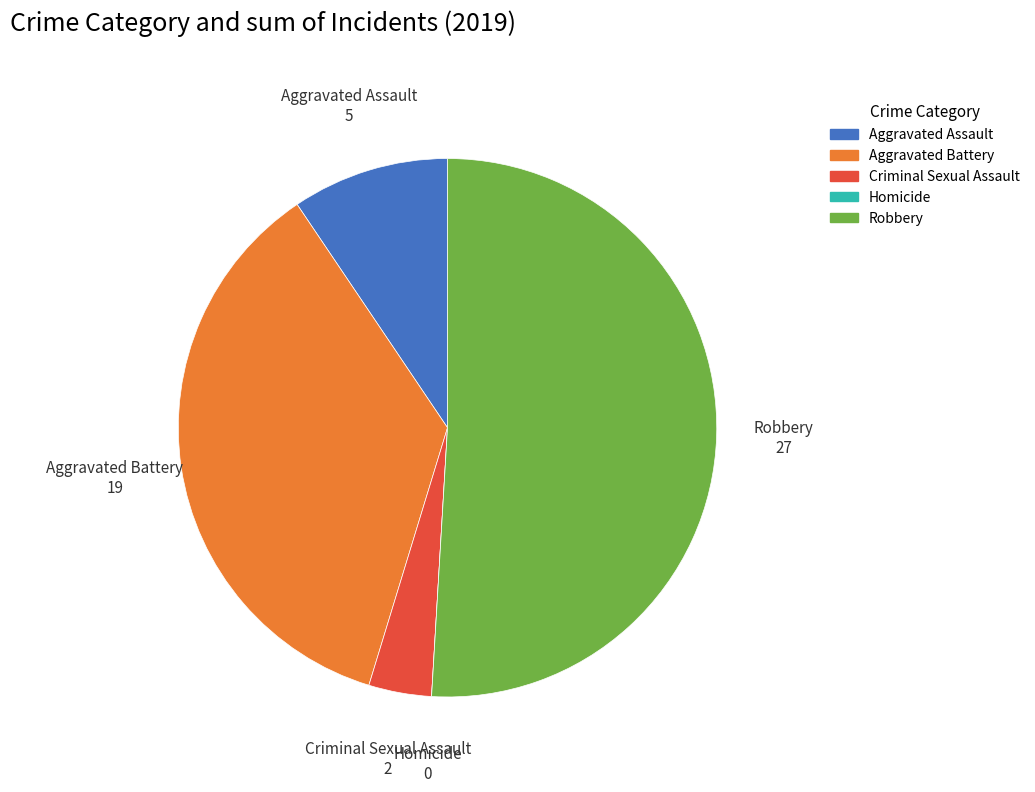

Is it true that Aggravated Battery is 36% of the pie?

True